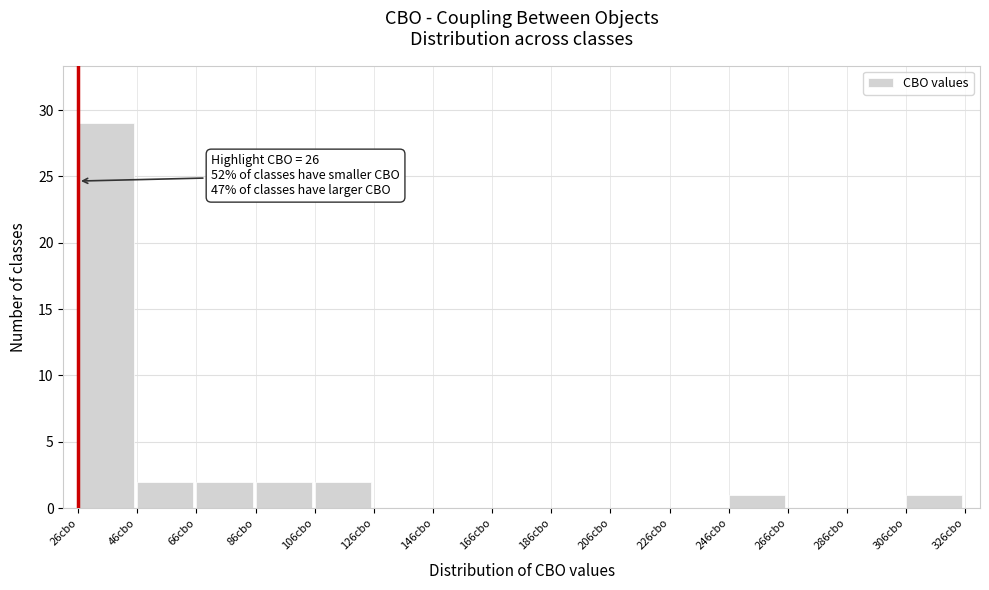

Which range on the x-axis has the tallest bar?

26 to 46